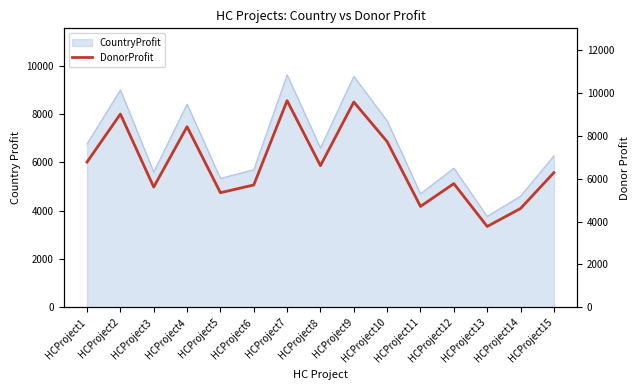

True or false: the data shows 9627 at HCProject7.

True